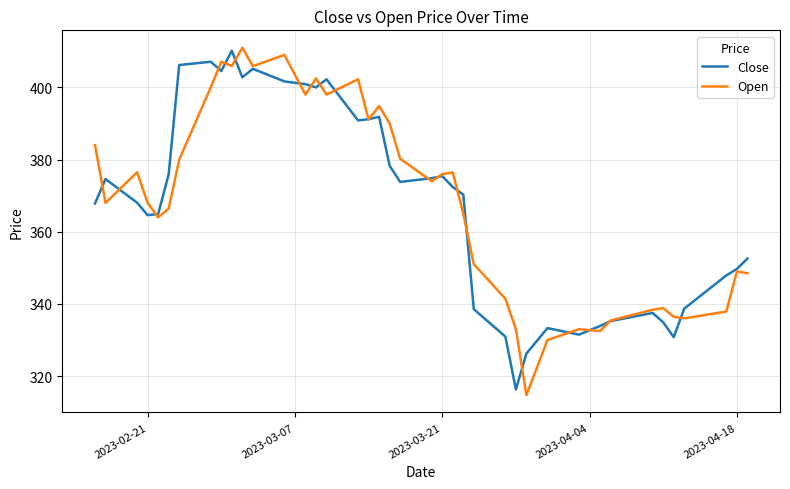

What is the maximum value shown in the chart?

411.0